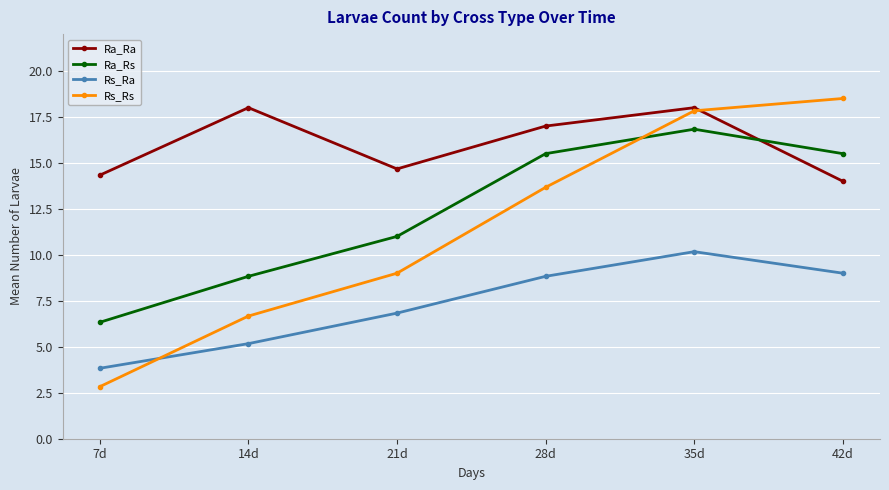

Which series has the widest spread of values?

Rs_Rs